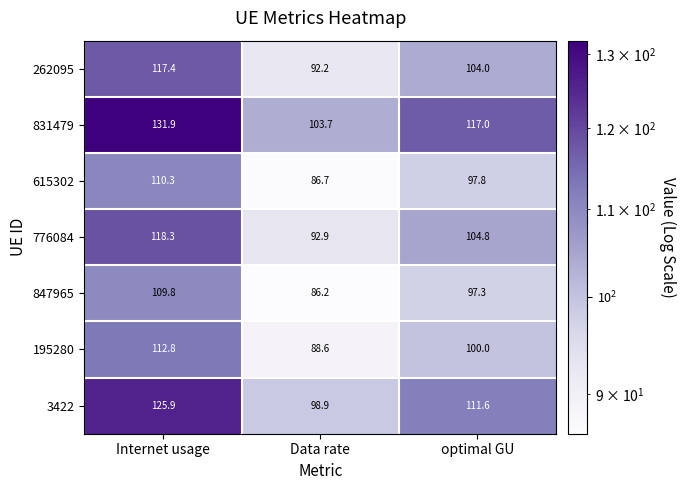

Which series has the largest range (max minus min)?

831479